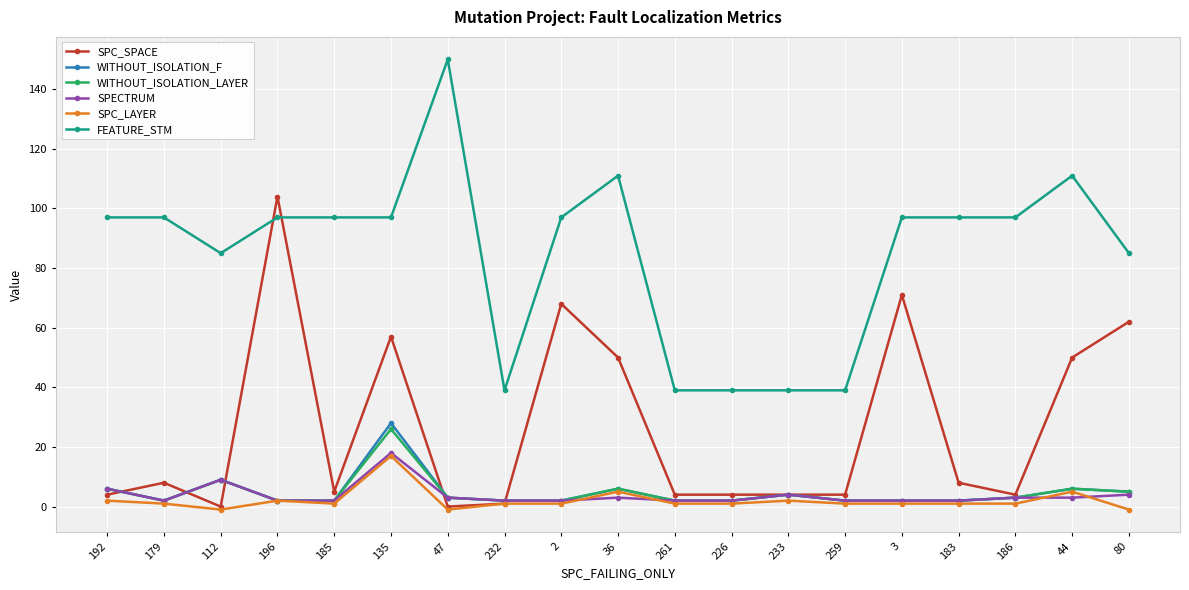

At which category is the sum across all series the highest?

135